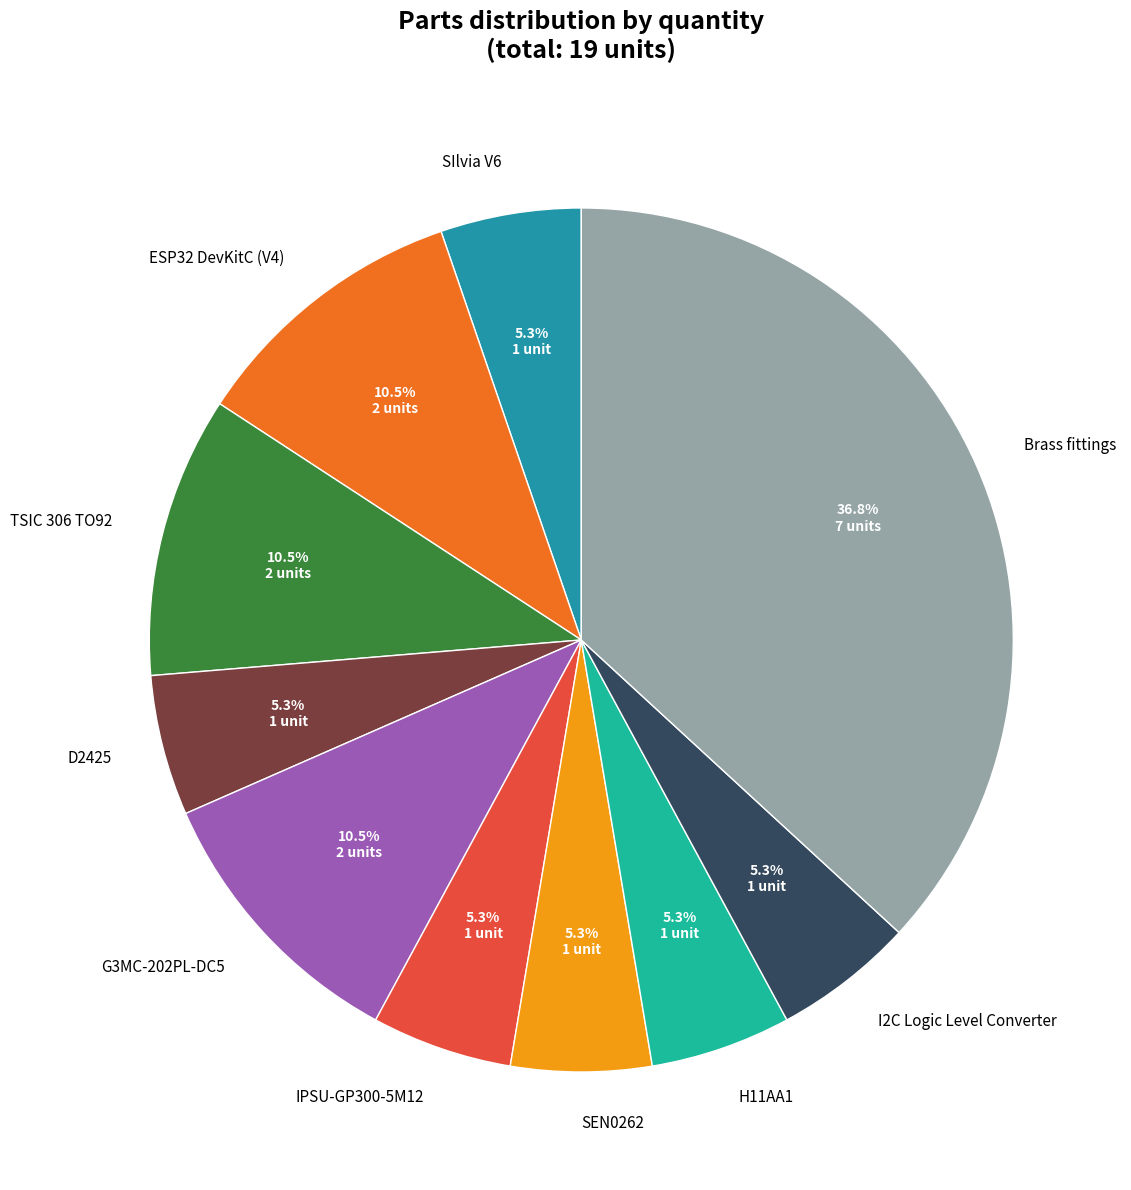

Approximately how many times larger is the value at ESP32 DevKitC (V4) compared to D2425?

2.0